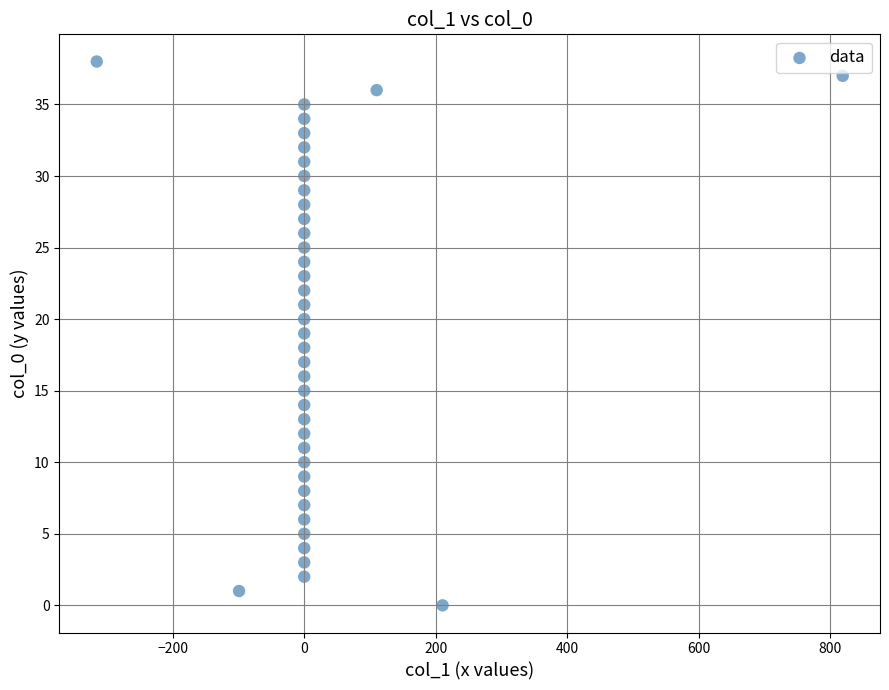

What is the range of Y values (max minus min)?

38